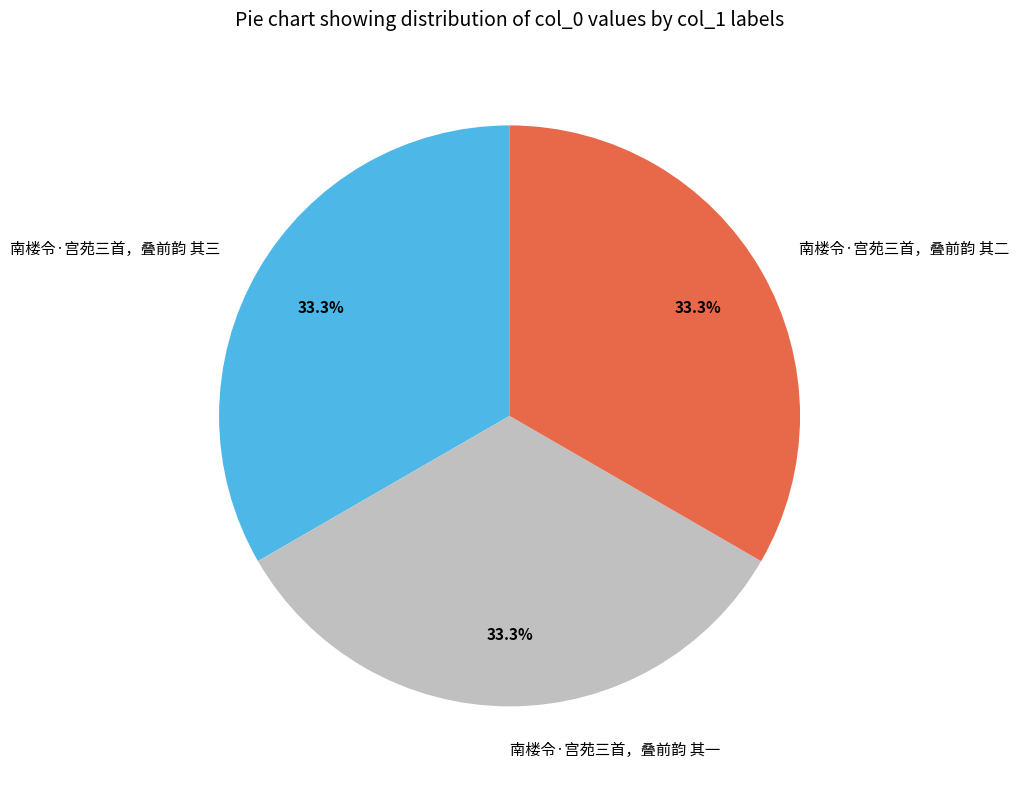

How much of the chart is everything except 南楼令·宫苑三首，叠前韵 其一?

66.7%